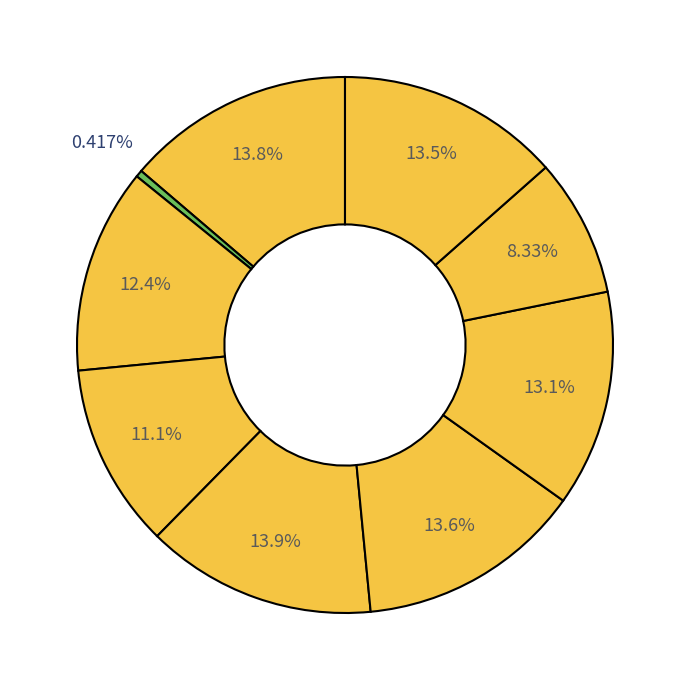

To the nearest percent, what is the difference between the largest and smallest slice percentages?

13%